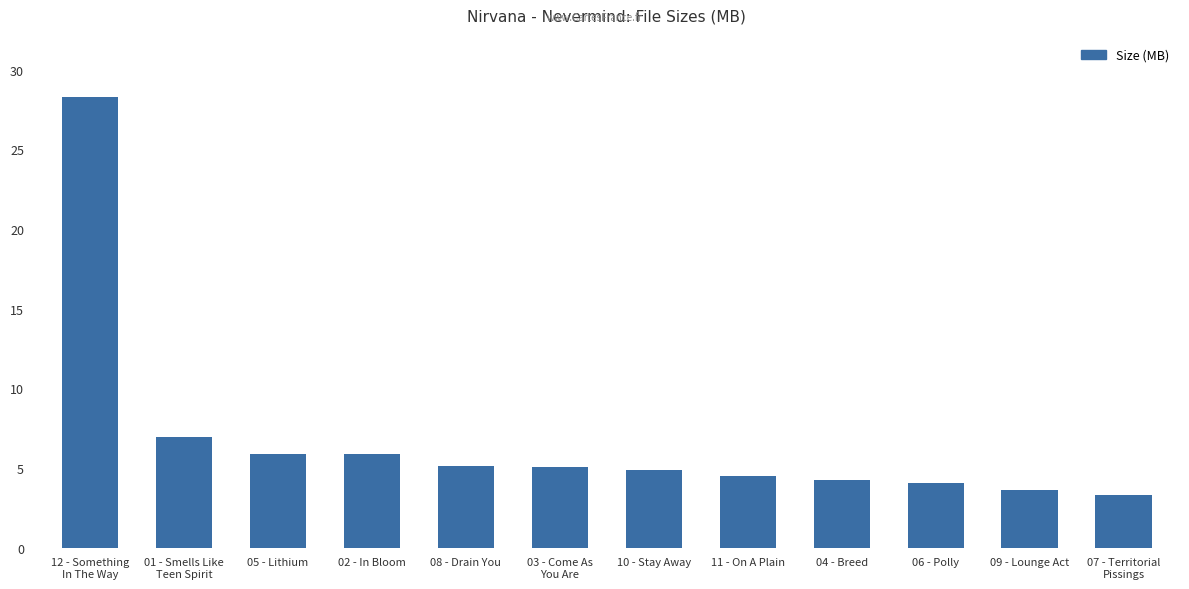

What is the value of the 11th bar from the left?

3.6